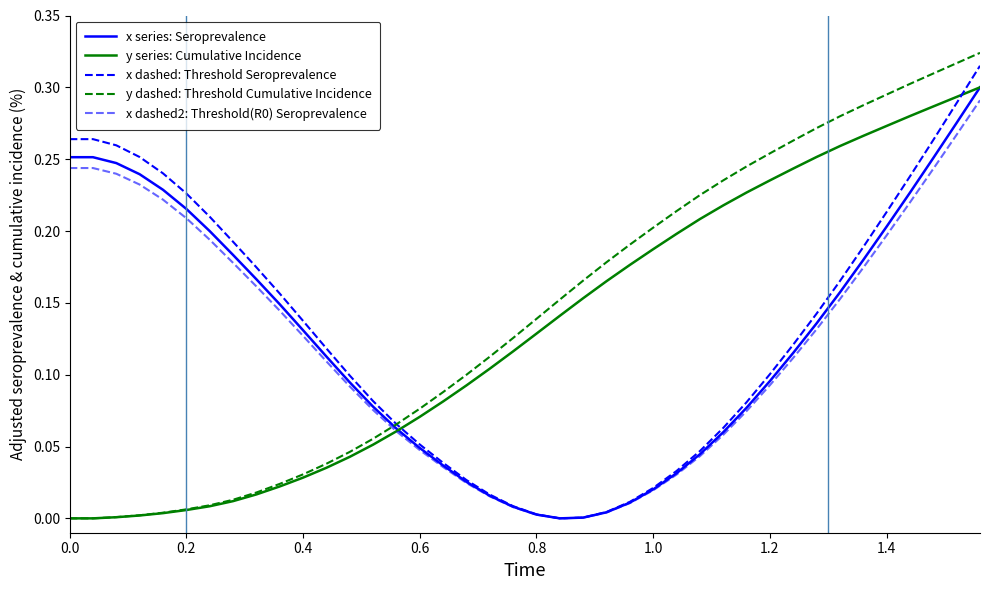

Does the chart display data point markers on the line(s)?

No